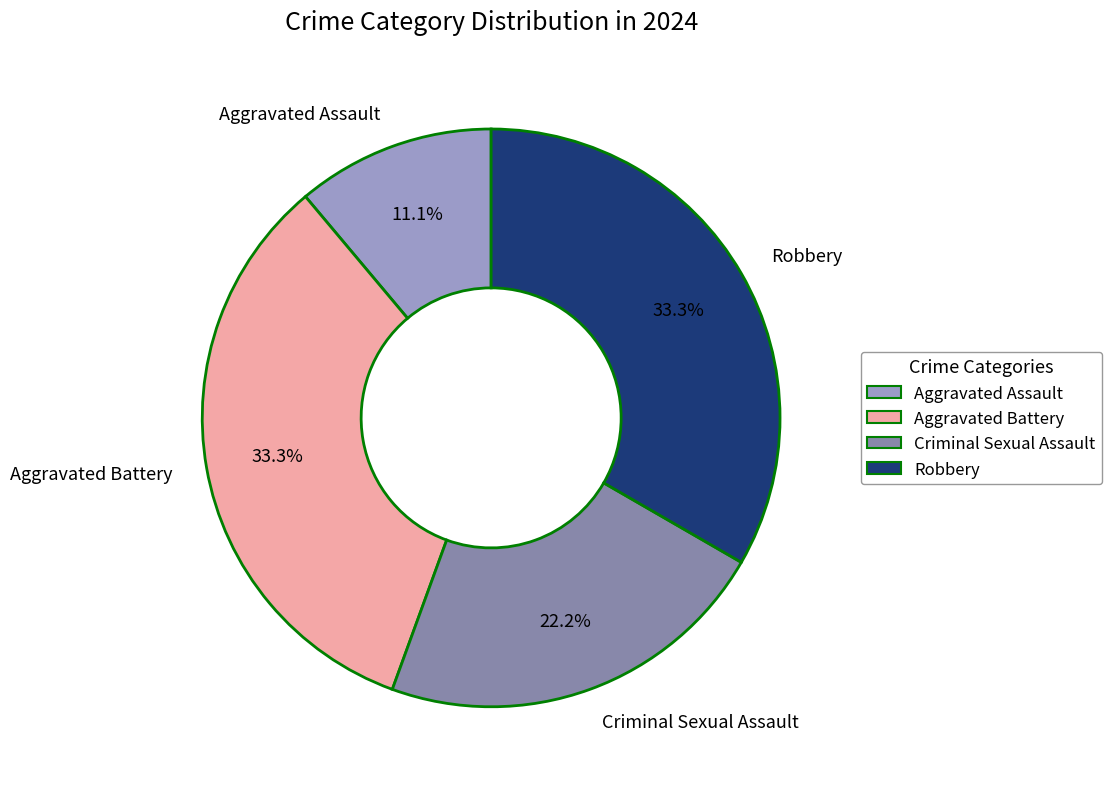

Approximately how many times larger is the value at Aggravated Assault compared to Aggravated Battery?

0.3